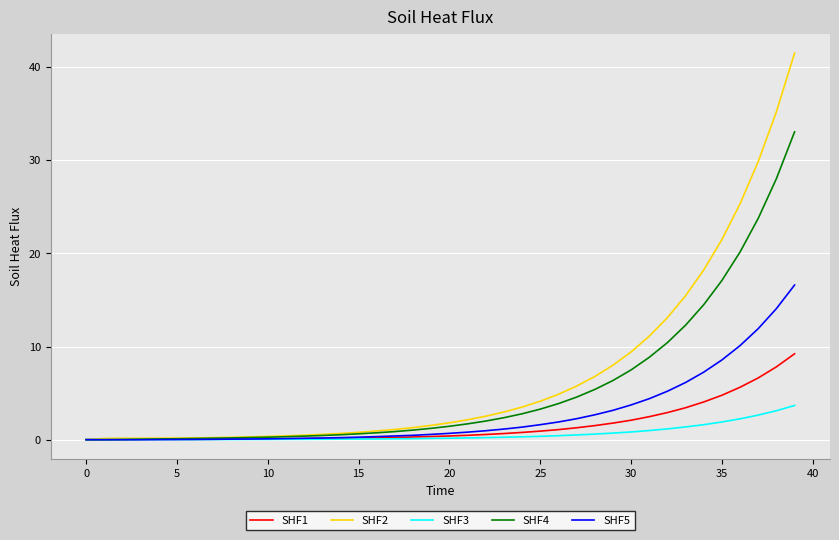

Rank the series by their maximum value, from lowest to highest.

SHF3, SHF1, SHF5, SHF4, SHF2